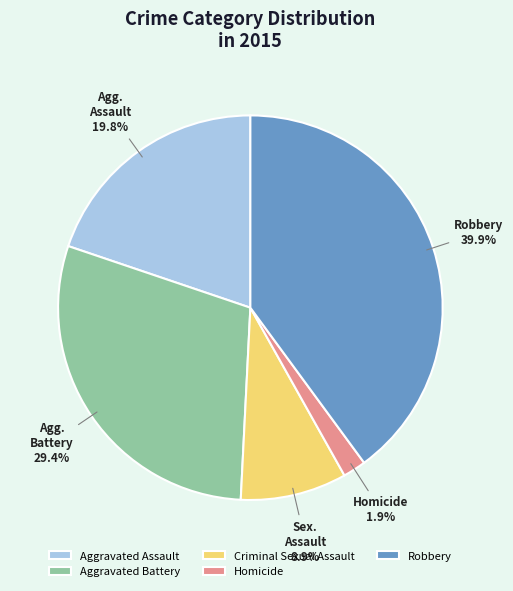

True or false: Aggravated Battery accounts for 29% of the total.

True